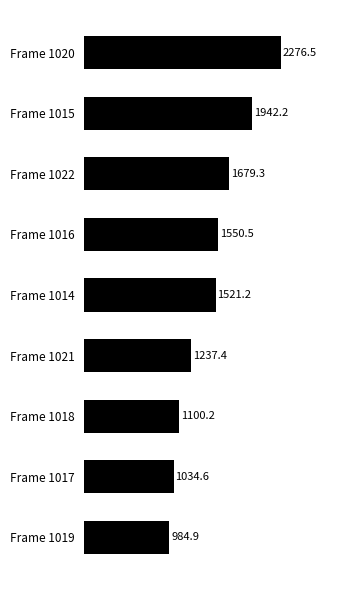

Where is the data nearest to the value 1630?

Frame 1022